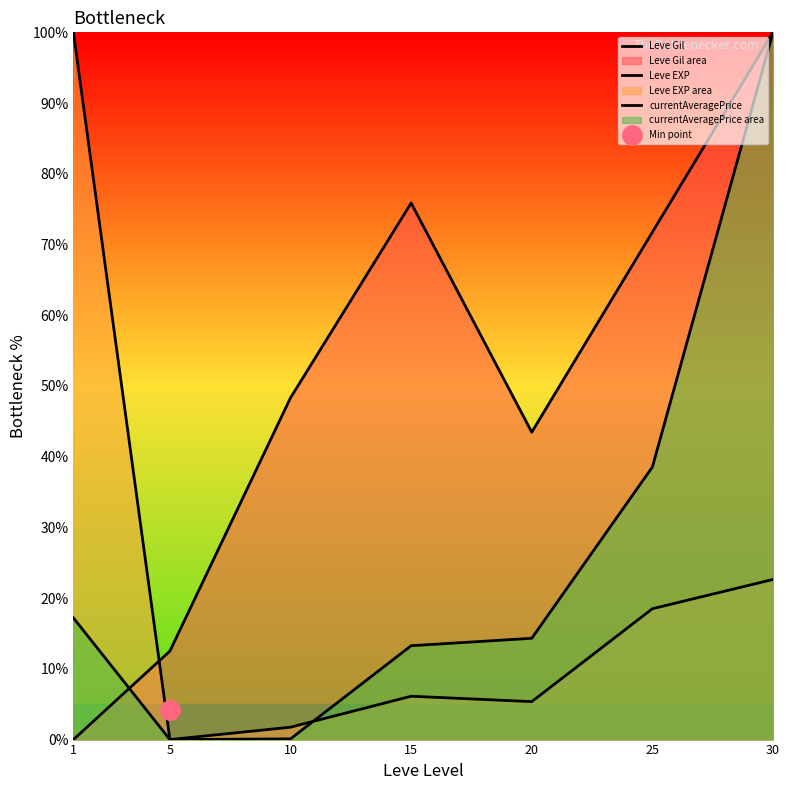

List the series in order of their peak value, lowest first.

Leve Gil, Leve EXP, currentAveragePrice